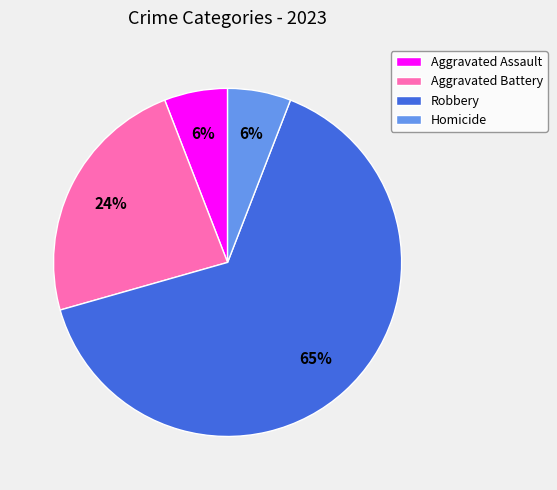

To the nearest percent, what portion does Homicide represent?

6%